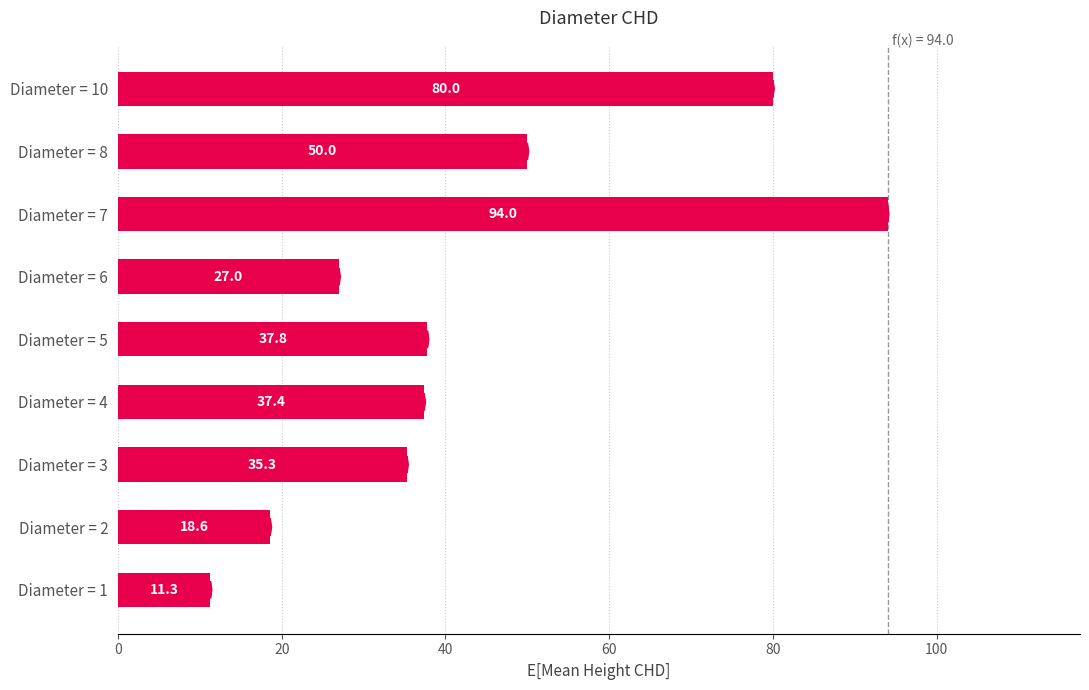

What is the approximate value at Diameter = 3?

35.3